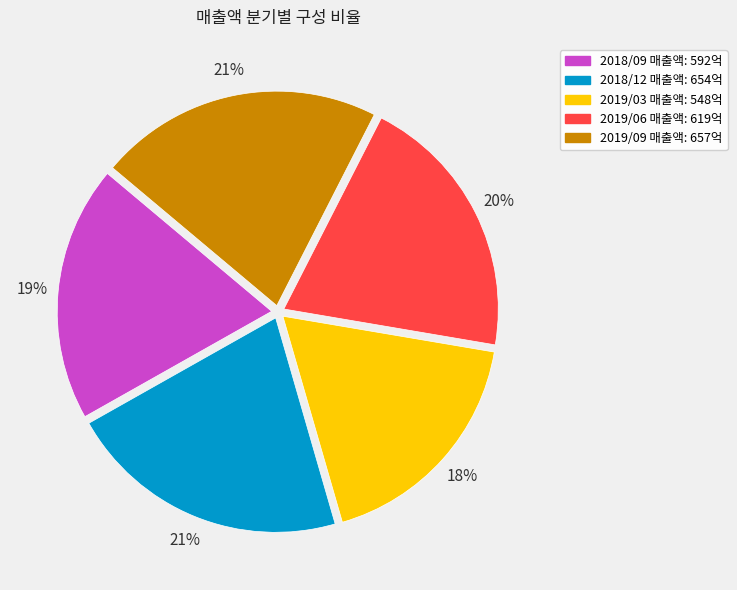

Is it true that 2018/12 is 21% of the pie?

True